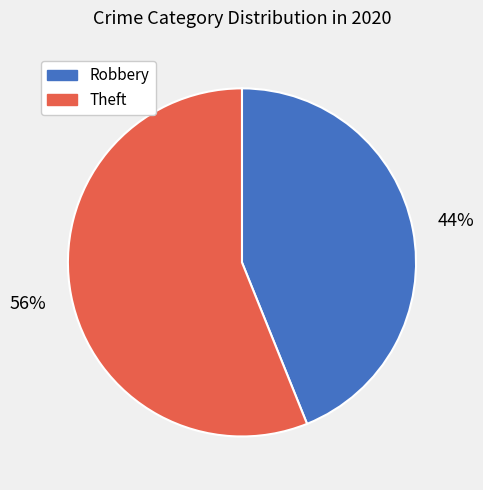

True or false: Theft accounts for 47% of the total.

False